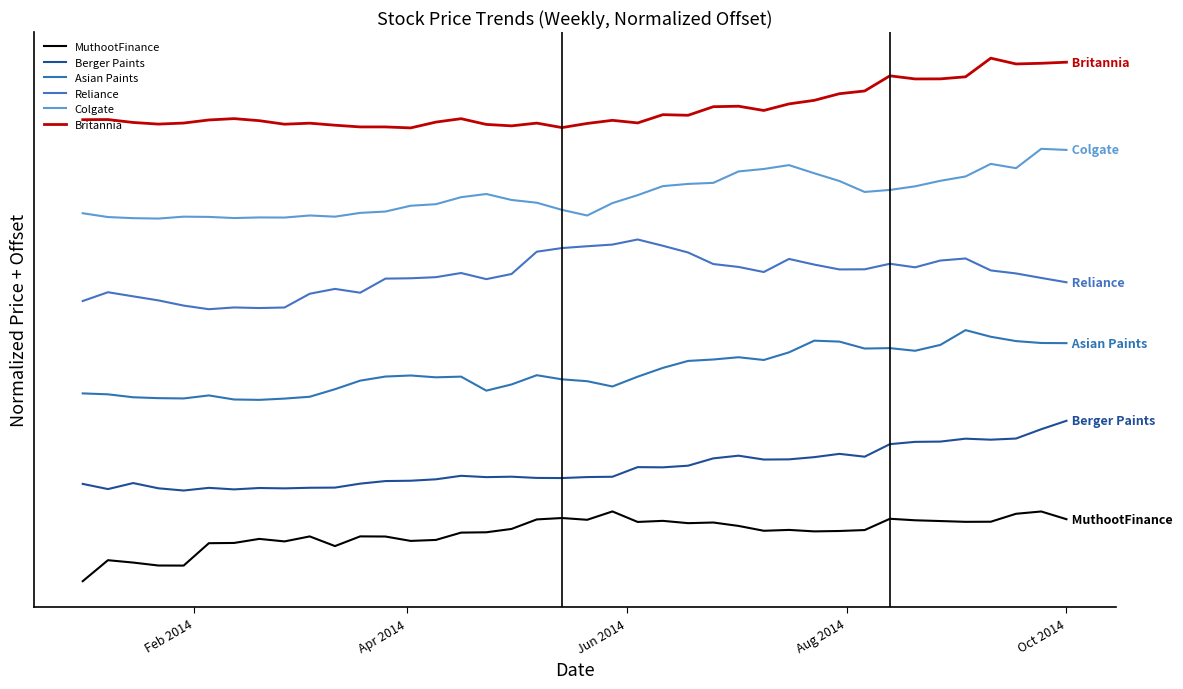

Which series has the largest range (max minus min)?

Britannia